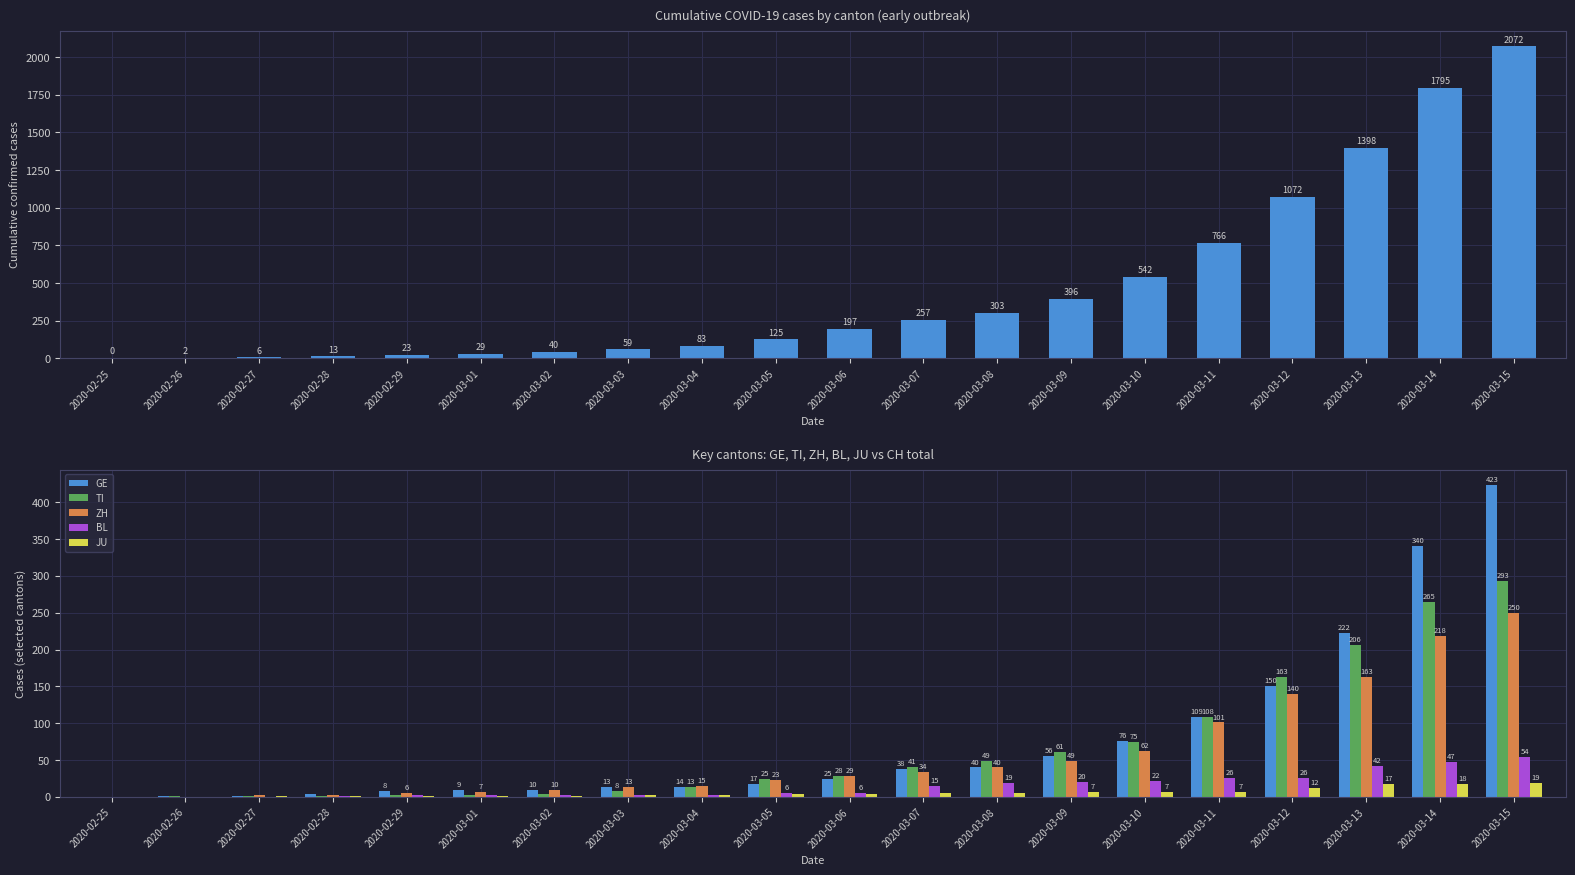

Reading left to right, extract all data points from this chart.

CH: 0	2	6	13	23	29	40	59	83	125	197	257	303	396	542	766	1072	1398	1795	2072
GE: 0	1	1	4	8	9	10	13	14	17	25	38	40	56	76	109	150	222	340	423
TI: 0	1	1	1	2	2	4	8	13	25	28	41	49	61	75	108	163	206	265	293
ZH: 0	0	2	2	6	7	10	13	15	23	29	34	40	49	62	101	140	163	218	250
BL: 0	0	0	1	2	2	2	2	2	6	6	15	19	20	22	26	26	42	47	54
JU: 0	0	1	1	1	1	1	2	2	4	4	5	5	7	7	7	12	17	18	19